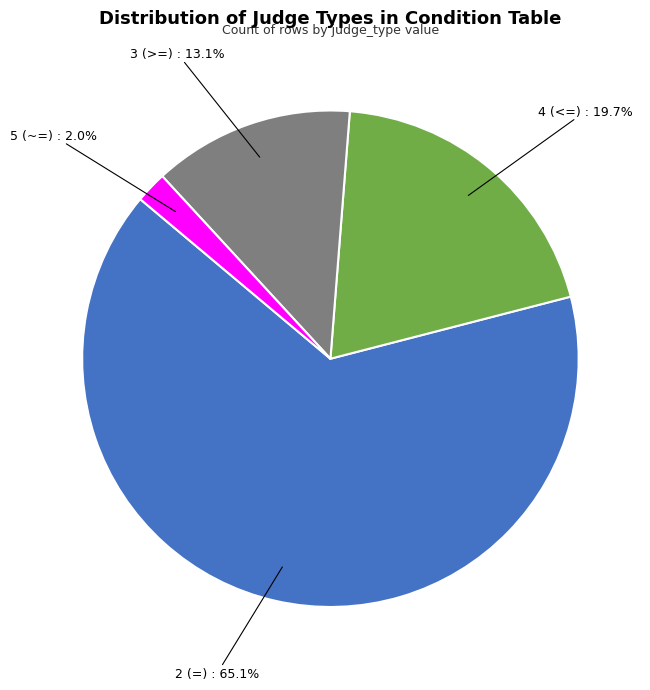

Is there any slice that represents more than half of the pie?

Yes